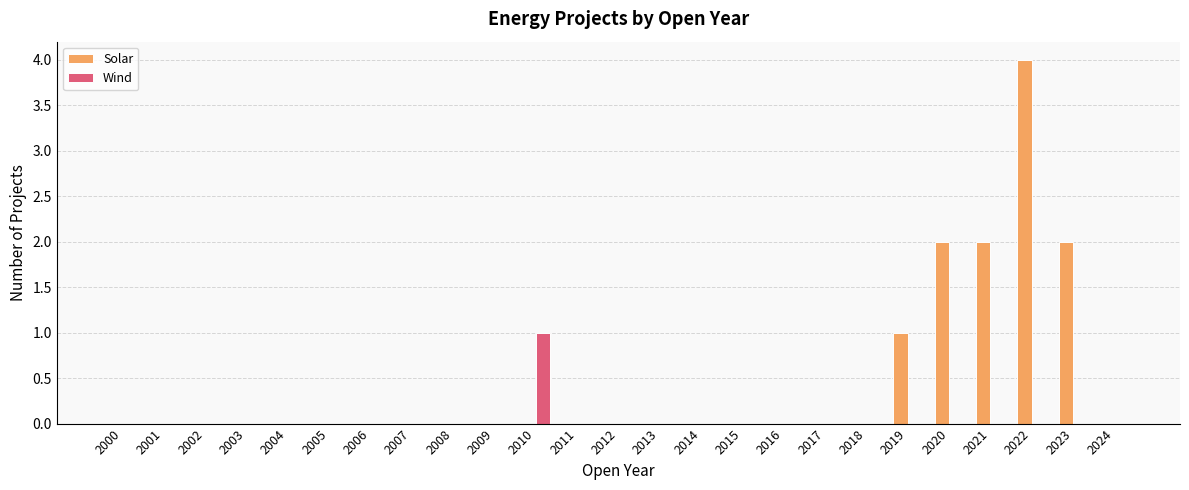

The value of Solar at 2008 is -2. True or false?

False